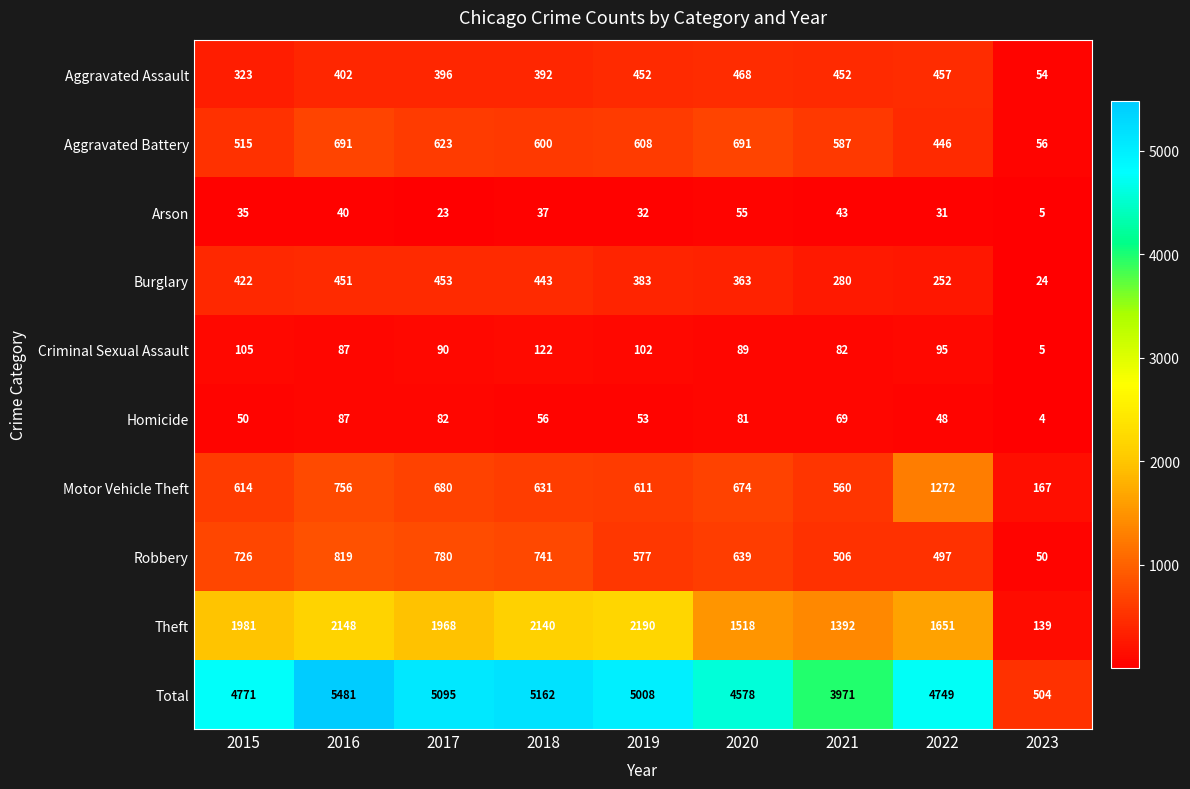

Which category has the highest value in the Motor Vehicle Theft series?

2022